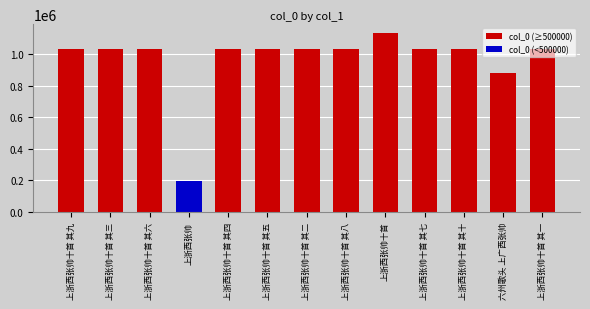

What is the value of the 7th bar from the left?

1029718